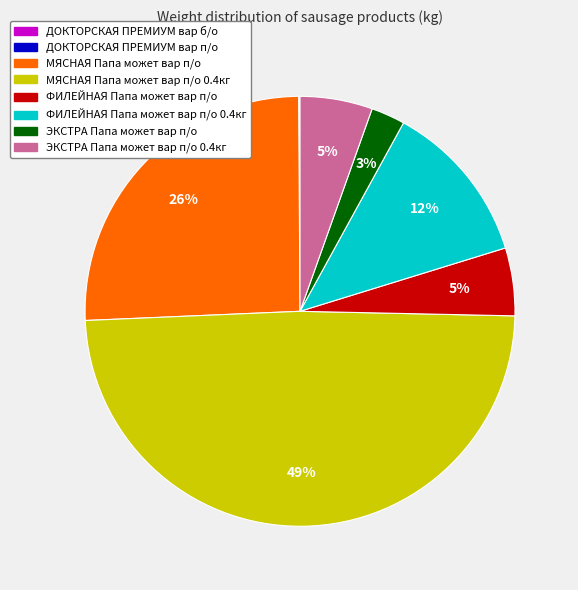

Is there a majority slice in this chart?

No